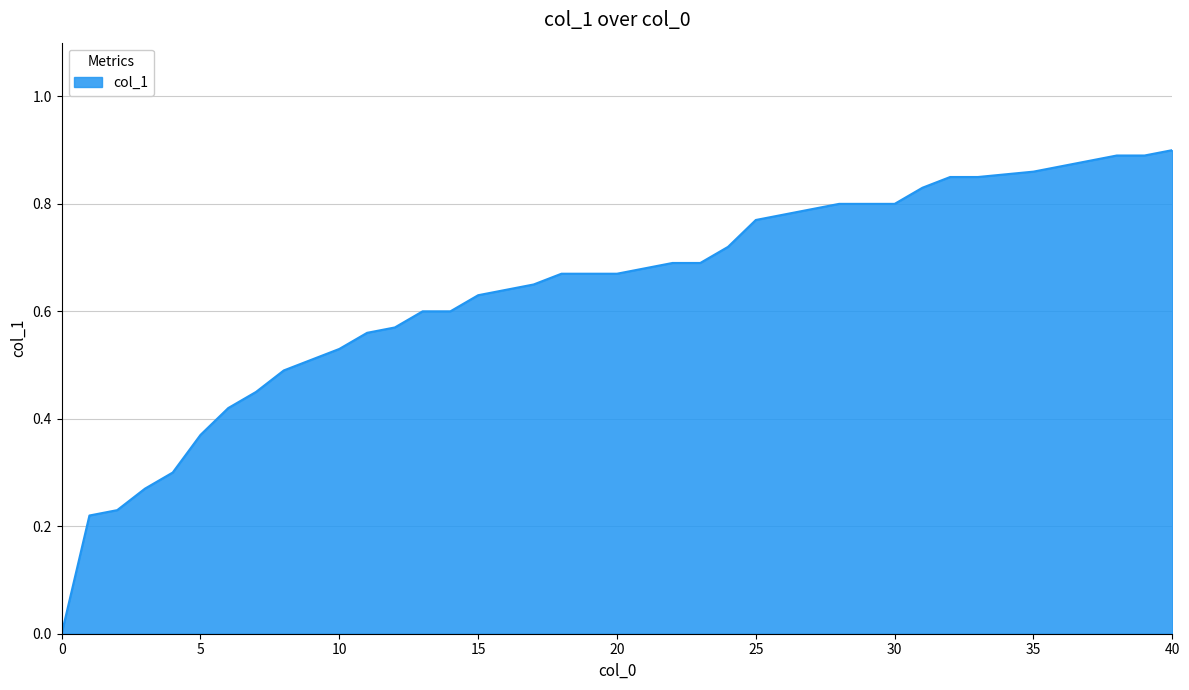

How many values are above zero?

39